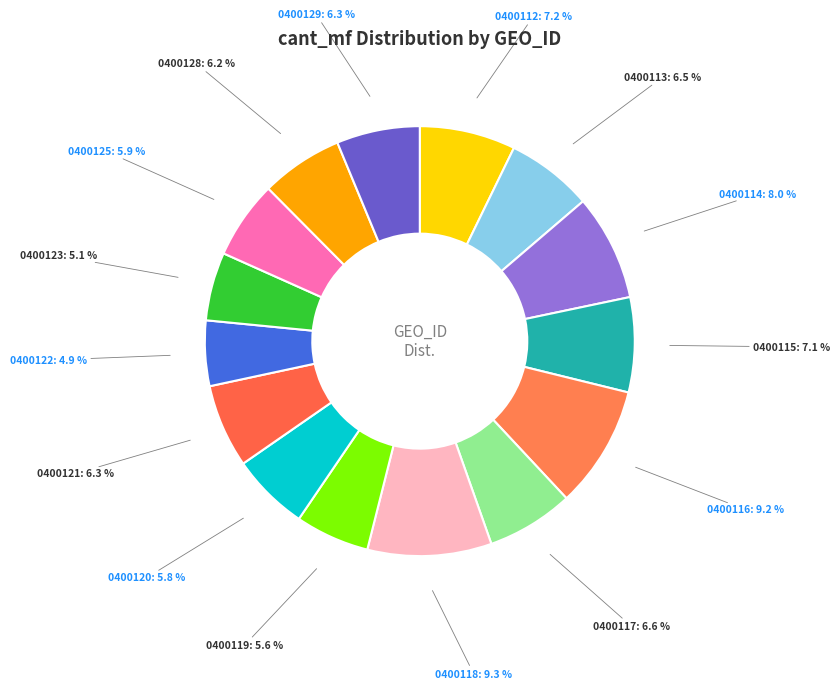

Approximately how many times larger is the value at 0400123 compared to 0400119?

0.9